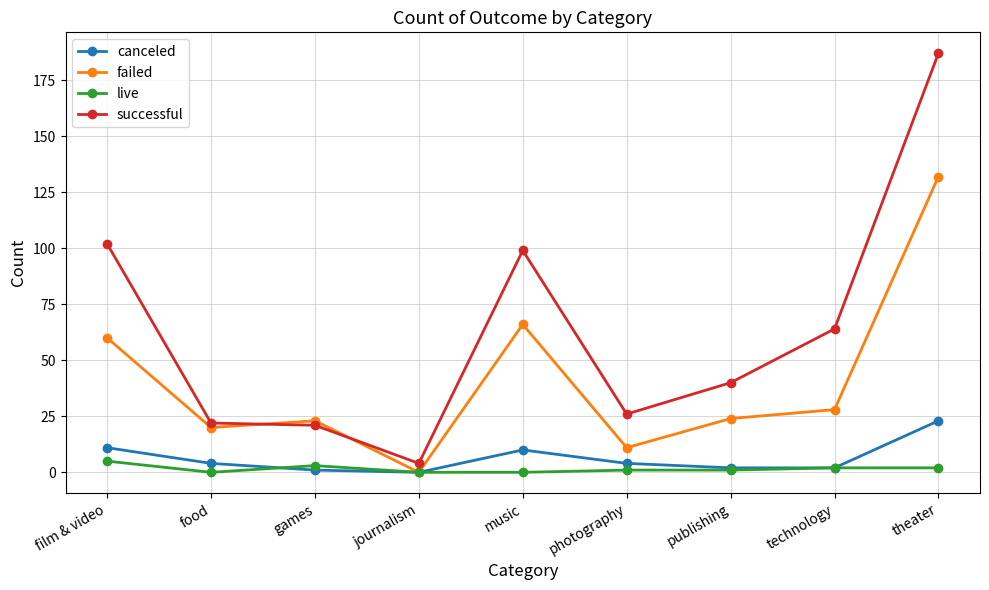

Is it true that failed equals 60 at film & video?

True